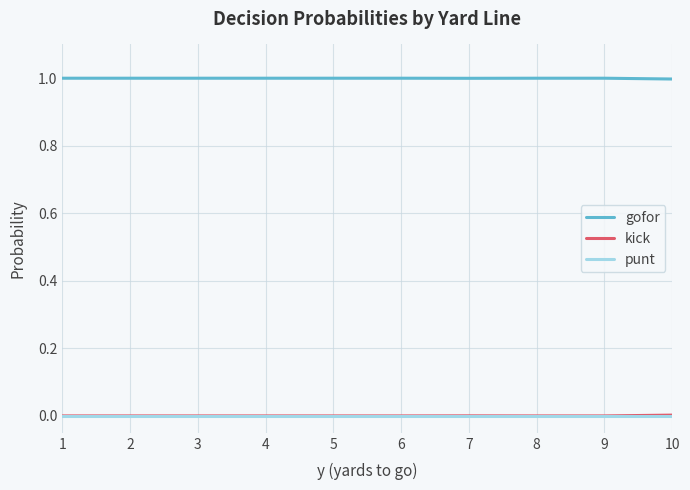

What is the sum of the gofor values at 5 and 8?

2.0